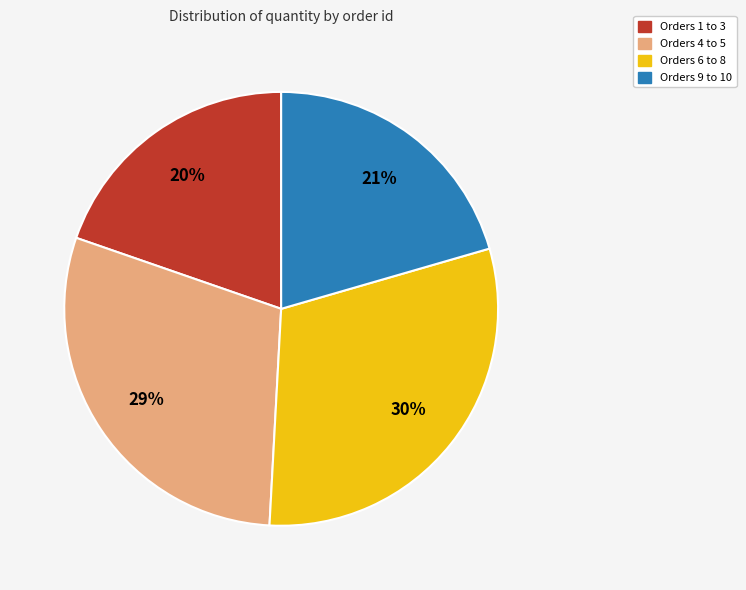

To the nearest percent, what is the average slice percentage?

25%